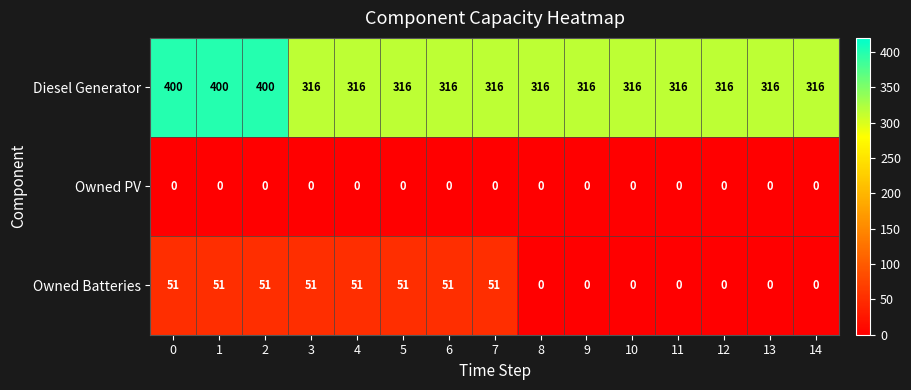

The value of Owned Batteries at 1 is 51. True or false?

True